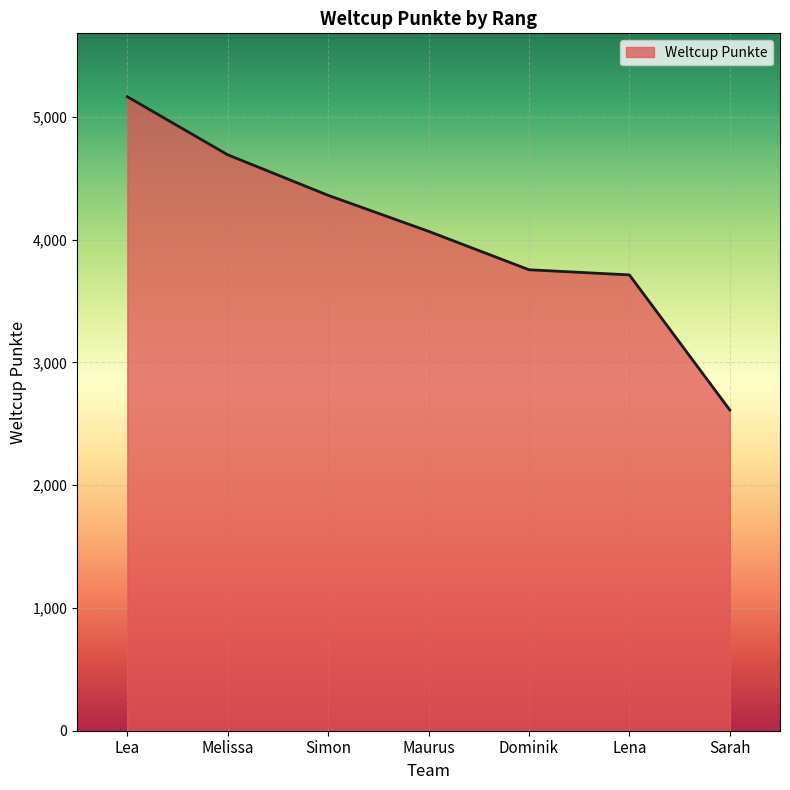

What is the minimum value shown in the chart?

2612